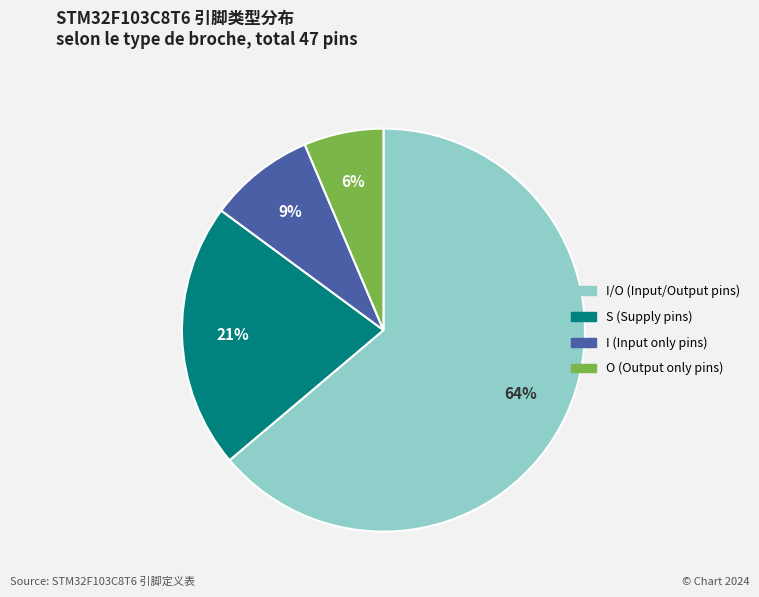

To the nearest percent, what is the average slice percentage?

25%